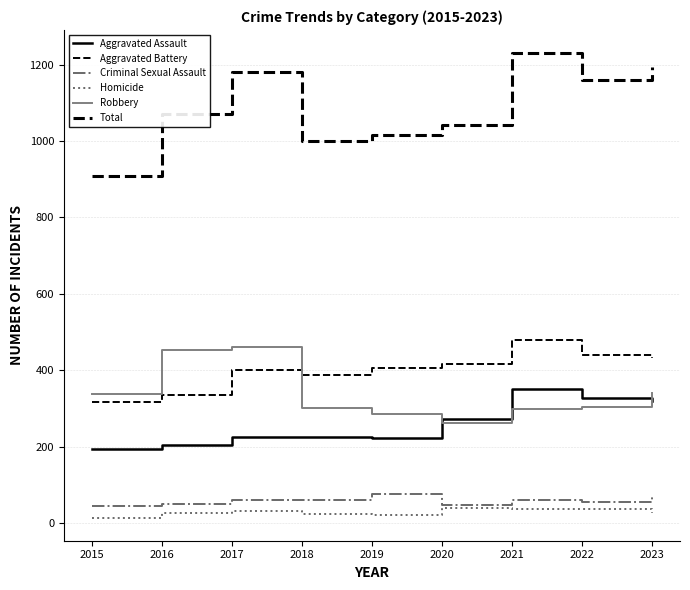

Does the chart have visible grid lines?

Yes